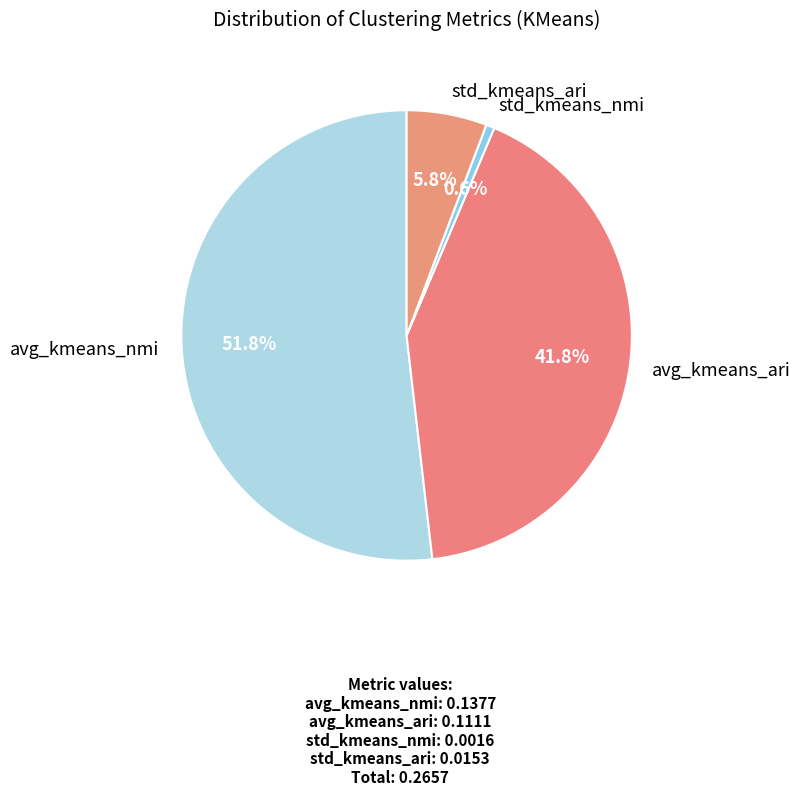

What is the largest slice in the pie chart?

avg_kmeans_nmi